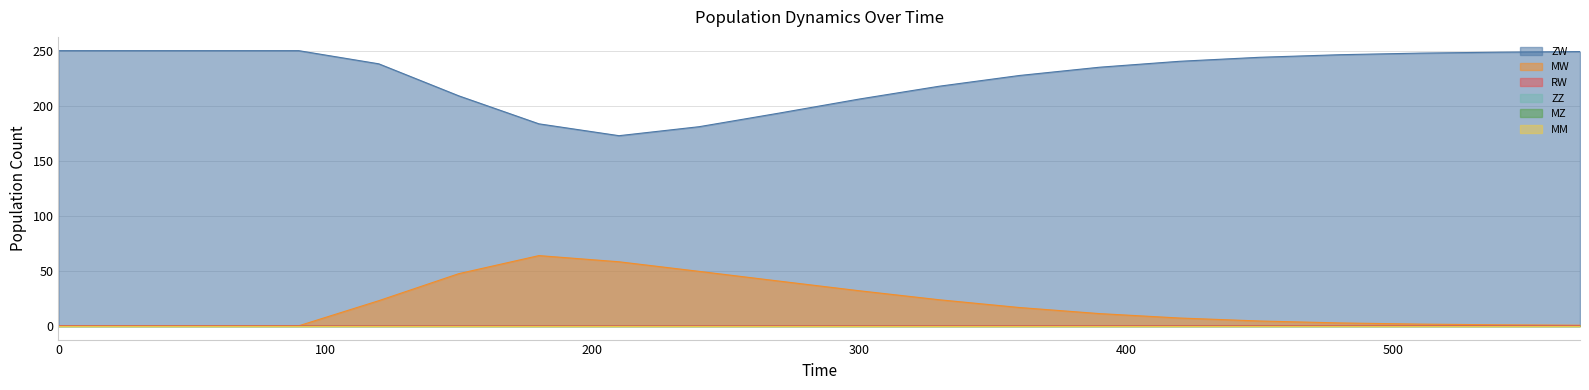

Reading left to right, what are all the values shown in this chart?

ZW: 0=250.0	30=250.0	60=250.0	90=250.0	120=238.0	150=208.9	180=183.5	210=172.7	240=180.9	270=193.3	300=206.0	330=217.7	360=227.4	390=234.9	420=240.3	450=244.0	480=246.3	510=247.8	540=248.6	570=249.1
MW: 0=0.0	30=0.0	60=0.0	90=0.0	120=22.8	150=47.4	180=63.8	210=58.2	240=49.5	270=40.6	300=31.9	330=23.7	360=16.6	390=11.1	420=7.1	450=4.4	480=2.6	510=1.6	540=0.9	570=0.5
RW: 0=0.0	30=0.0	60=0.0	90=0.0	120=0.0	150=0.0	180=0.0	210=0.0	240=0.0	270=0.1	300=0.1	330=0.1	360=0.1	390=0.1	420=0.1	450=0.1	480=0.1	510=0.1	540=0.1	570=0.1